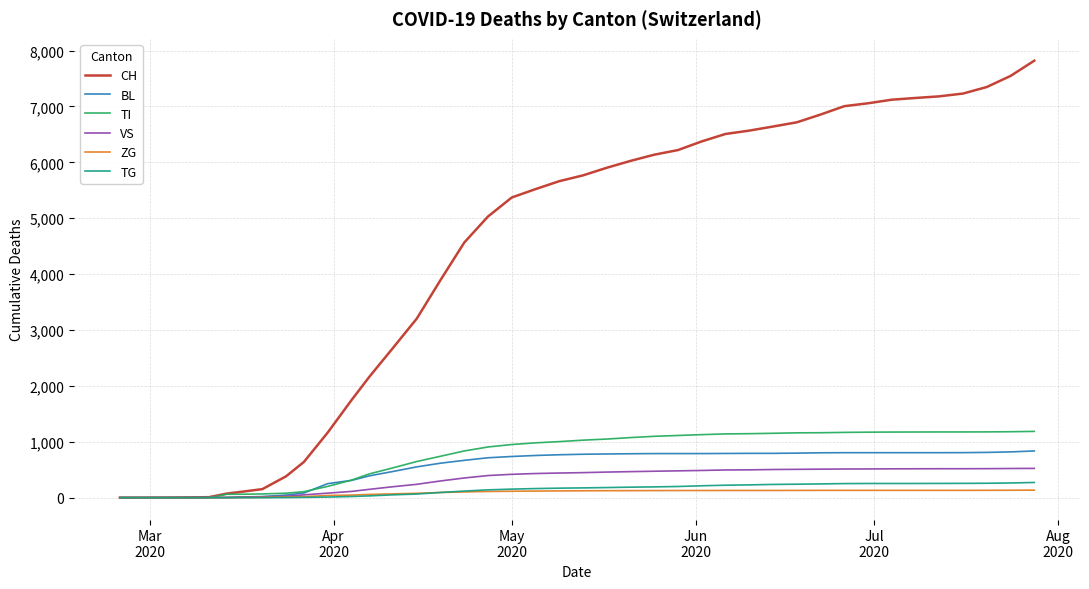

Which series has the widest spread of values?

CH